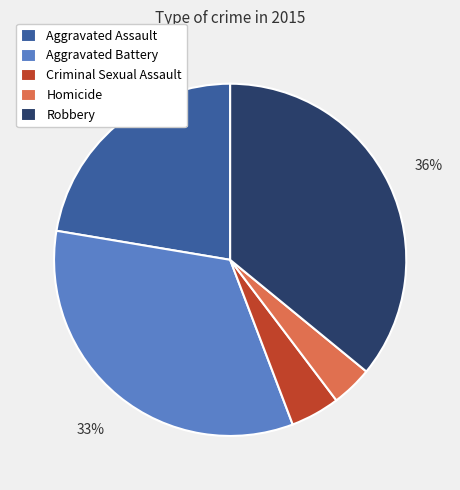

Rank the categories by value from lowest to highest.

Homicide, Criminal Sexual Assault, Aggravated Assault, Aggravated Battery, Robbery